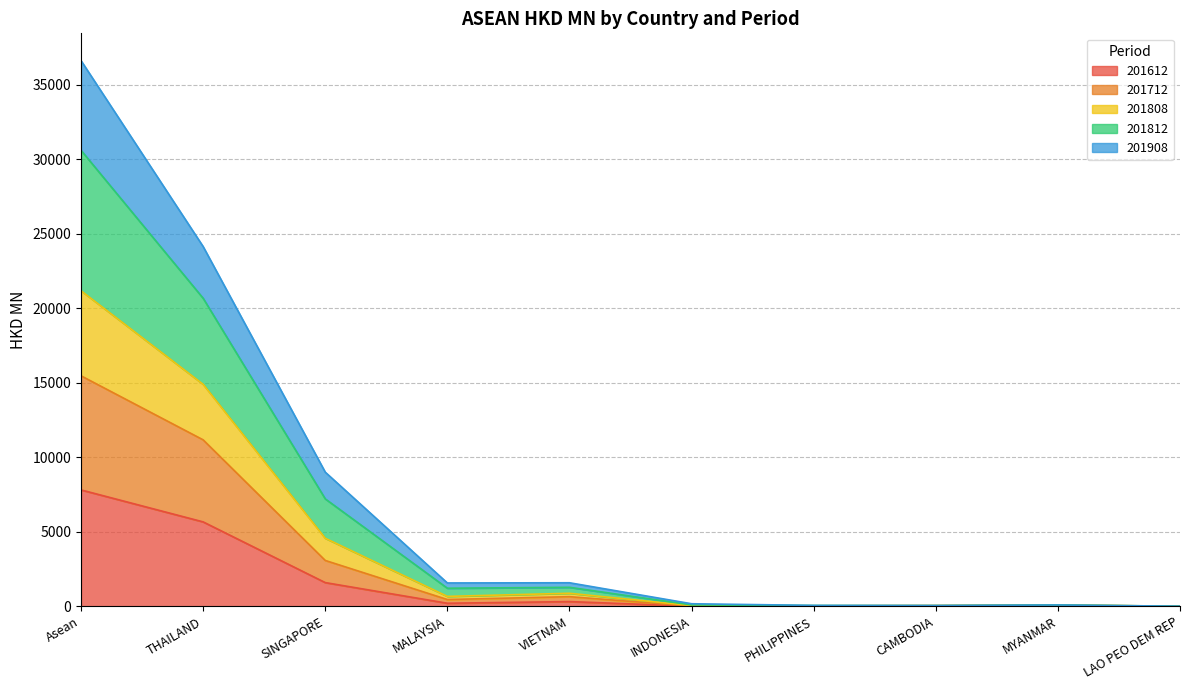

List the labels in order of 201712 value, smallest first.

LAO PEO DEM REP, INDONESIA, PHILIPPINES, CAMBODIA, MYANMAR, MALAYSIA, VIETNAM, SINGAPORE, THAILAND, Asean